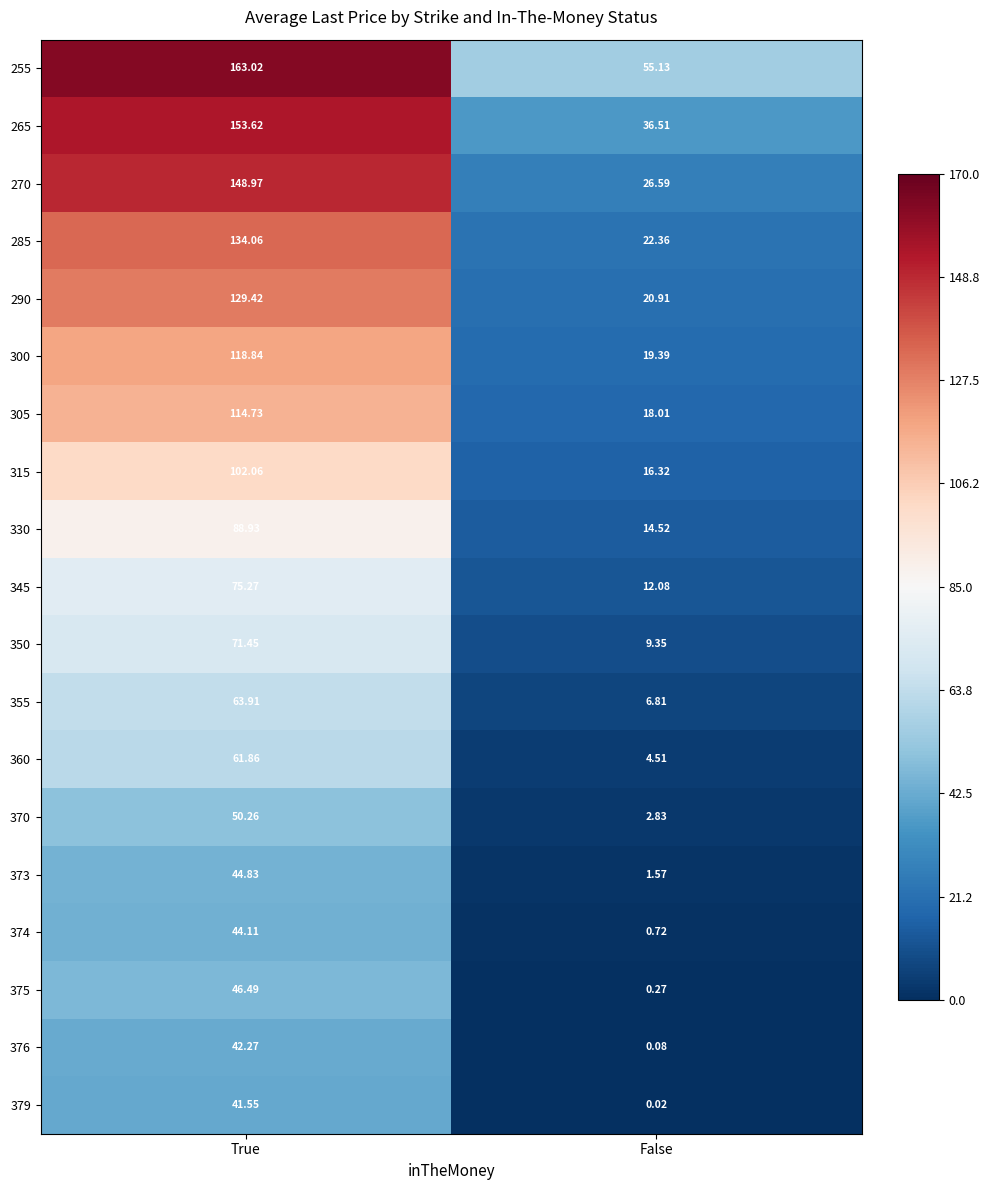

Where is 379 nearest to the value 20?

False